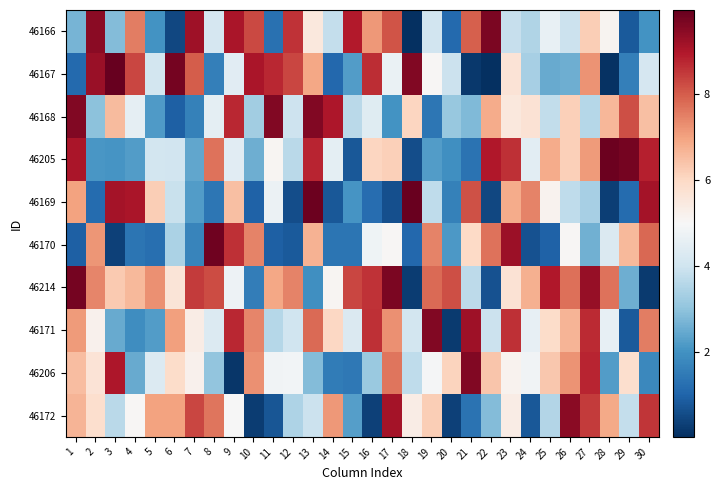

Reading left to right, what are all the values shown in this chart?

46166: 1=2.7	2=9.5	3=2.8	4=7.5	5=2.0	6=0.5	7=9.2	8=4.1	9=9.0	10=8.3	11=1.3	12=8.6	13=5.5	14=3.8	15=8.9	16=7.1	17=8.1	18=0.0	19=4.0	20=1.1	21=8.0	22=9.7	23=3.8	24=3.5	25=4.6	26=3.9	27=6.2	28=5.1	29=0.8	30=2.0
46167: 1=1.1	2=9.3	3=10.0	4=8.3	5=4.1	6=9.8	7=8.0	8=1.6	9=4.4	10=9.1	11=8.7	12=8.3	13=6.9	14=1.1	15=2.2	16=8.7	17=4.7	18=9.6	19=5.0	20=3.9	21=0.2	22=0.0	23=5.7	24=3.3	25=2.5	26=2.6	27=7.2	28=0.1	29=1.6	30=4.1
46168: 1=9.6	2=2.9	3=6.6	4=4.5	5=2.2	6=0.9	7=1.6	8=4.5	9=8.7	10=3.3	11=9.6	12=3.9	13=9.6	14=9.0	15=3.7	16=4.4	17=2.0	18=6.1	19=1.4	20=3.1	21=2.8	22=6.8	23=5.5	24=5.7	25=3.8	26=6.2	27=3.6	28=6.6	29=8.2	30=6.5
46205: 1=9.0	2=2.1	3=2.1	4=2.2	5=4.1	6=4.0	7=2.4	8=7.7	9=4.4	10=2.5	11=5.1	12=3.7	13=8.8	14=4.5	15=0.8	16=6.1	17=6.2	18=0.6	19=2.2	20=1.9	21=1.3	22=9.0	23=8.6	24=4.5	25=6.8	26=6.2	27=7.1	28=9.9	29=9.8	30=8.8
46169: 1=7.0	2=1.2	3=9.1	4=9.0	5=6.2	6=3.9	7=2.2	8=1.4	9=6.5	10=1.0	11=4.7	12=0.6	13=9.9	14=0.8	15=2.1	16=1.2	17=0.6	18=9.9	19=3.7	20=1.6	21=8.2	22=0.5	23=6.8	24=7.5	25=5.2	26=3.7	27=3.3	28=0.3	29=1.2	30=9.1
46170: 1=0.9	2=7.2	3=0.4	4=1.3	5=1.3	6=3.4	7=1.7	8=9.8	9=8.6	10=7.4	11=0.9	12=0.8	13=6.7	14=1.4	15=1.4	16=4.8	17=5.1	18=1.1	19=7.4	20=2.1	21=6.0	22=7.7	23=9.3	24=0.7	25=1.0	26=5.1	27=2.6	28=4.3	29=6.6	30=7.8
46214: 1=9.8	2=7.4	3=6.3	4=6.6	5=7.3	6=5.6	7=8.5	8=8.2	9=4.7	10=1.5	11=6.9	12=7.4	13=2.0	14=5.1	15=8.3	16=8.6	17=9.6	18=0.3	19=7.8	20=8.2	21=3.7	22=0.6	23=5.7	24=6.8	25=9.0	26=7.7	27=9.3	28=7.7	29=2.6	30=0.2
46171: 1=7.1	2=5.2	3=2.5	4=1.9	5=2.2	6=7.0	7=5.3	8=4.3	9=8.7	10=7.4	11=3.6	12=4.0	13=7.8	14=6.0	15=4.3	16=8.6	17=7.3	18=4.1	19=9.6	20=0.2	21=9.2	22=3.9	23=8.6	24=4.6	25=5.9	26=6.7	27=8.7	28=4.6	29=0.8	30=7.5
46206: 1=6.5	2=5.7	3=9.0	4=2.5	5=4.3	6=5.9	7=5.2	8=3.0	9=0.2	10=7.3	11=4.8	12=4.8	13=2.8	14=1.5	15=1.4	16=3.1	17=7.6	18=3.7	19=4.9	20=6.1	21=9.6	22=6.4	23=5.2	24=4.8	25=6.3	26=7.2	27=8.8	28=2.2	29=5.8	30=1.8
46172: 1=6.7	2=5.8	3=3.7	4=5.1	5=7.0	6=7.0	7=8.3	8=7.7	9=5.0	10=0.3	11=0.7	12=3.4	13=3.9	14=7.1	15=2.3	16=0.3	17=9.1	18=5.4	19=6.2	20=0.3	21=1.3	22=2.8	23=5.4	24=0.8	25=3.6	26=9.5	27=8.5	28=6.9	29=3.8	30=8.6